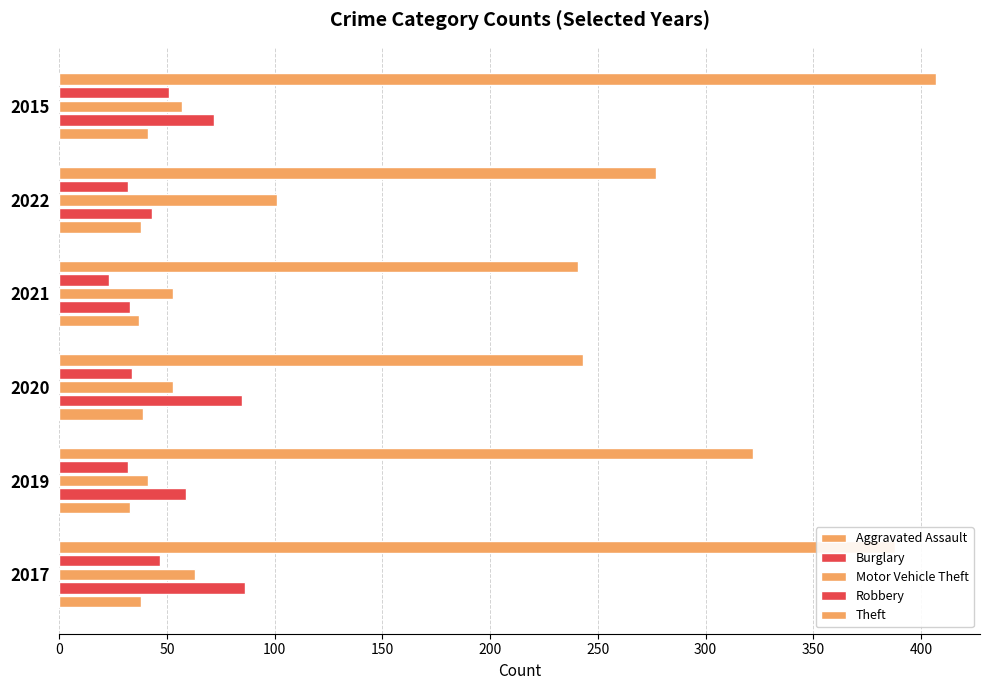

How many values in the Robbery series are below 34?

3